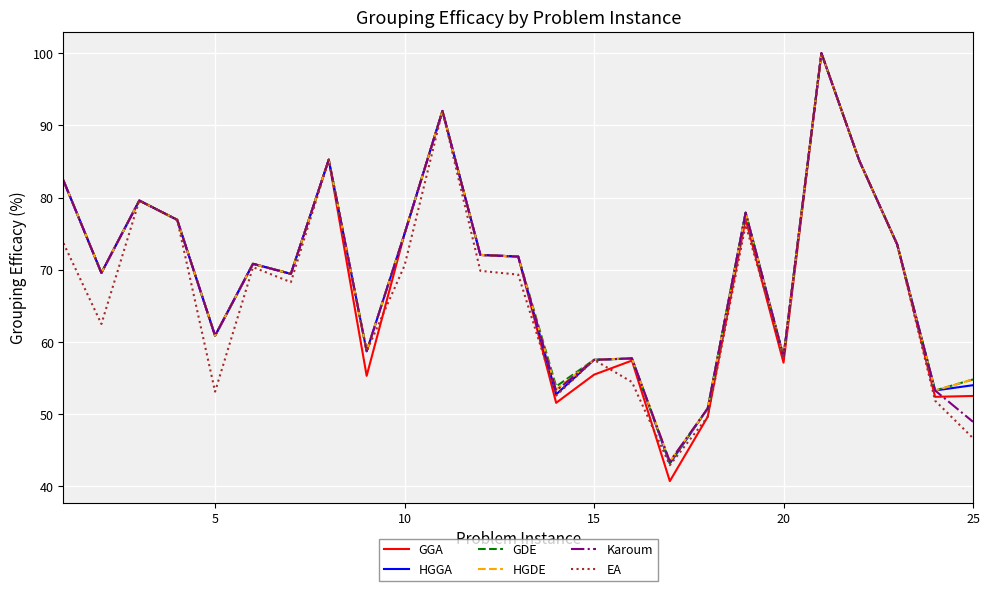

Which series has the largest range (max minus min)?

GGA